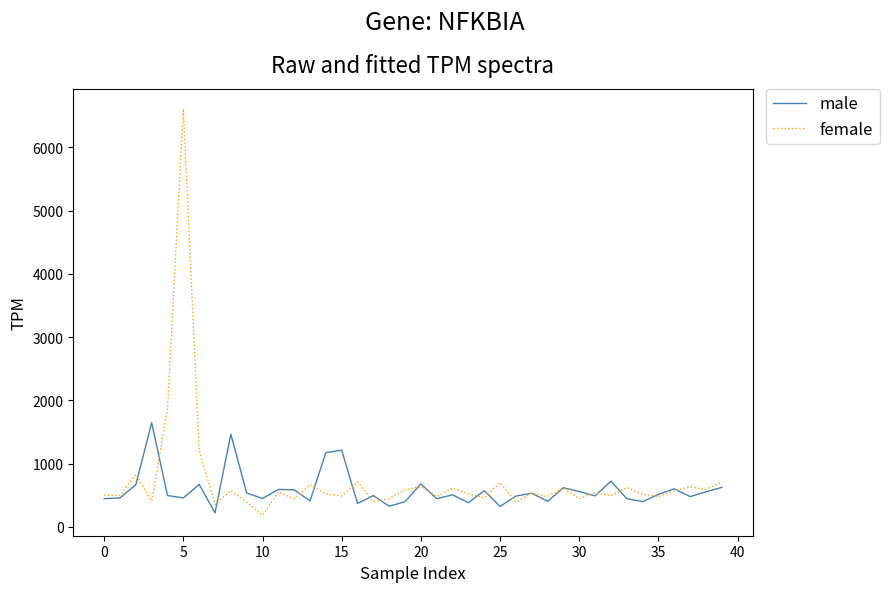

Which series has the largest total across all categories?

female